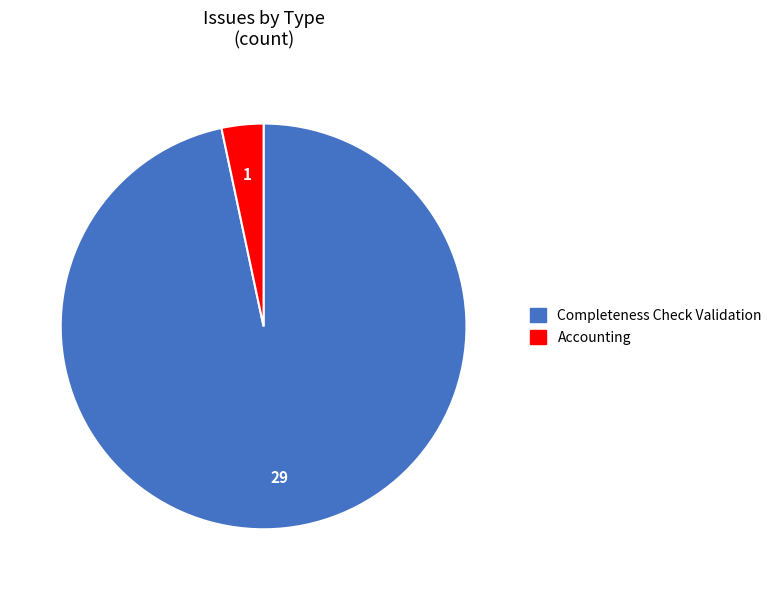

Which slice is the largest?

Completeness Check Validation